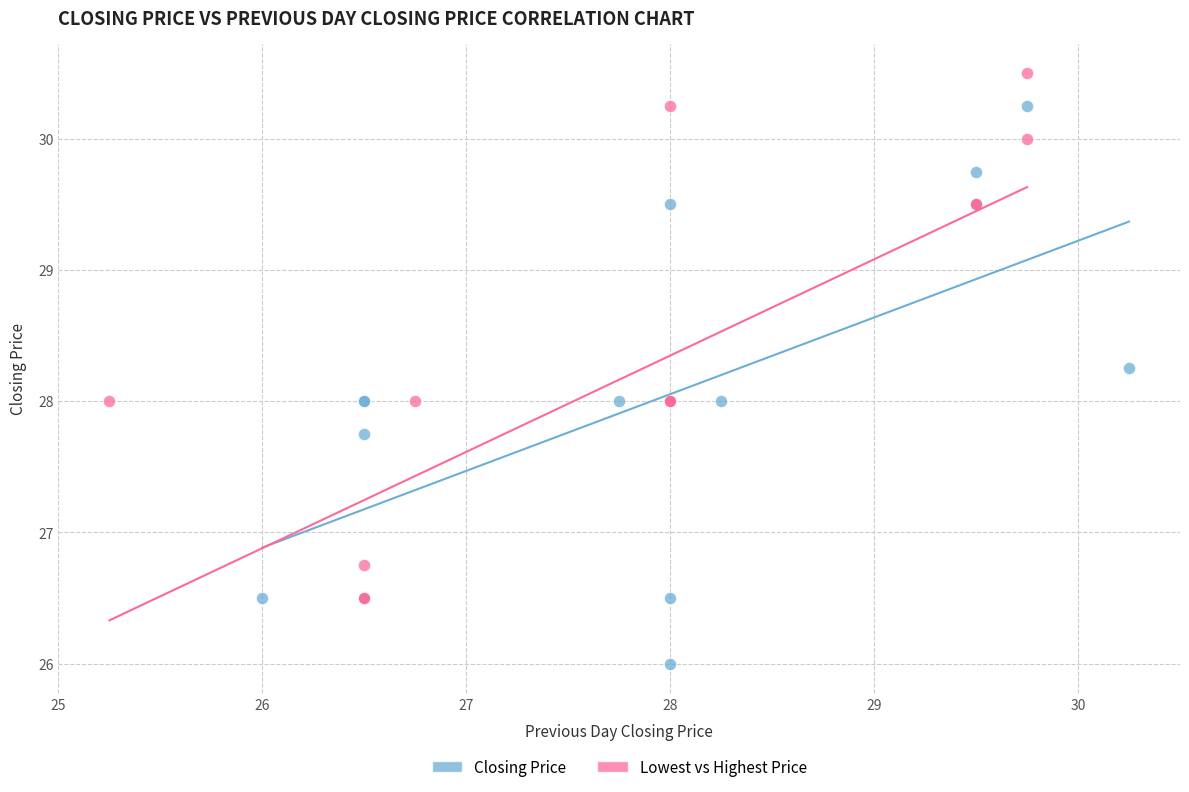

What are all the series names shown in the legend?

Closing Price, Lowest vs Highest Price